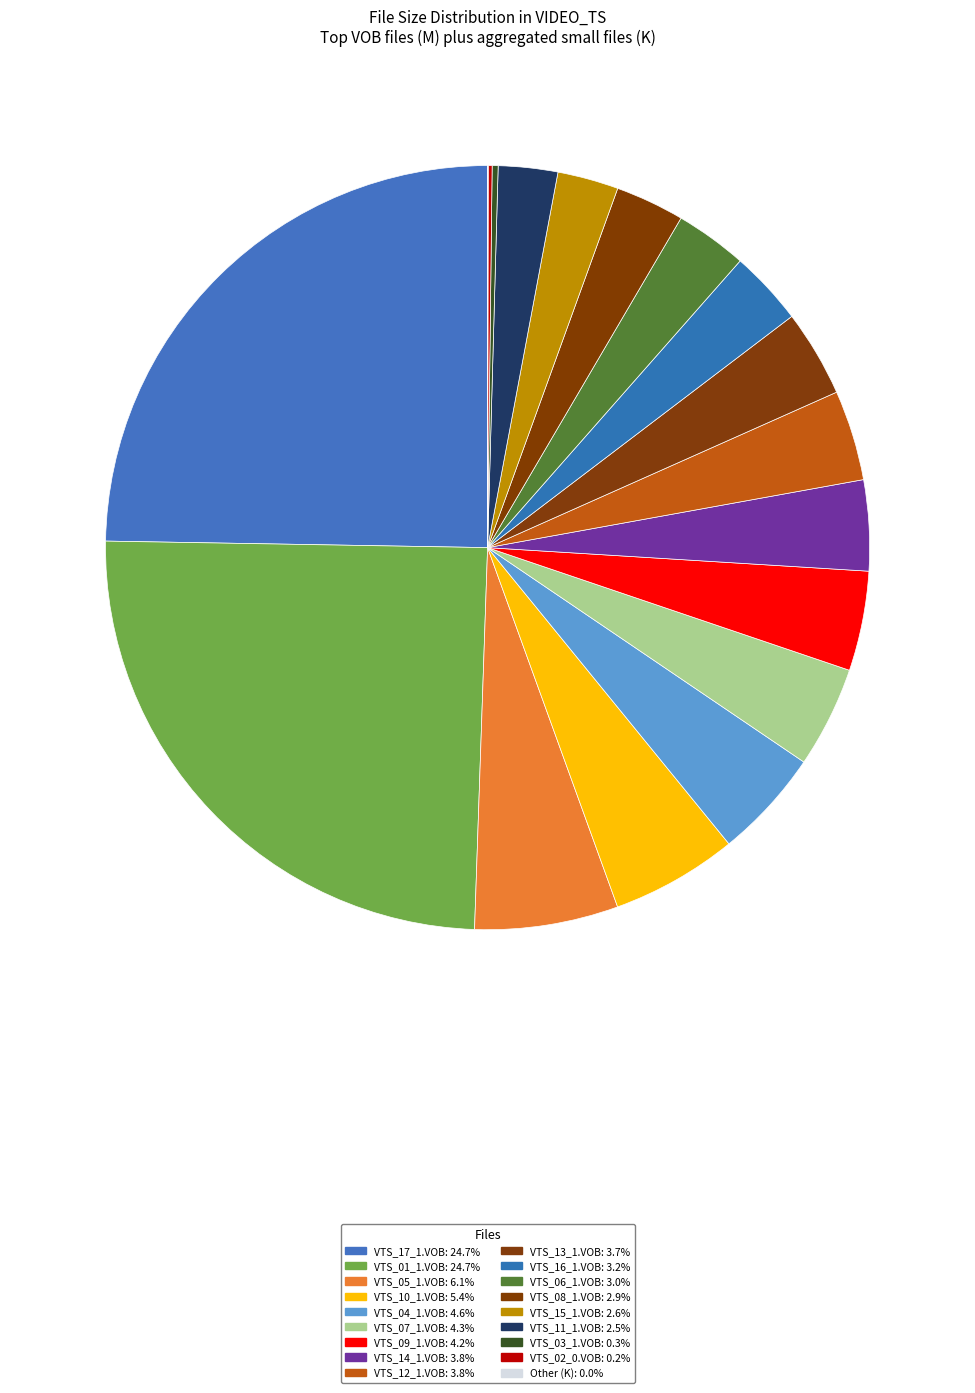

How many slices are in this pie chart?

18